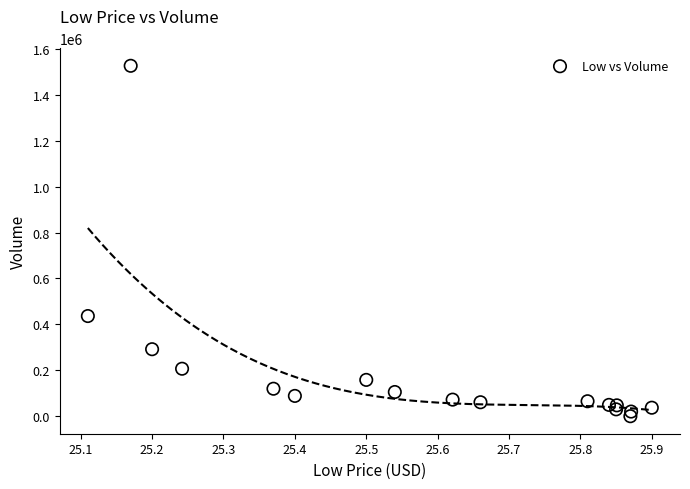

What is the range of Y values (max minus min)?

1526390